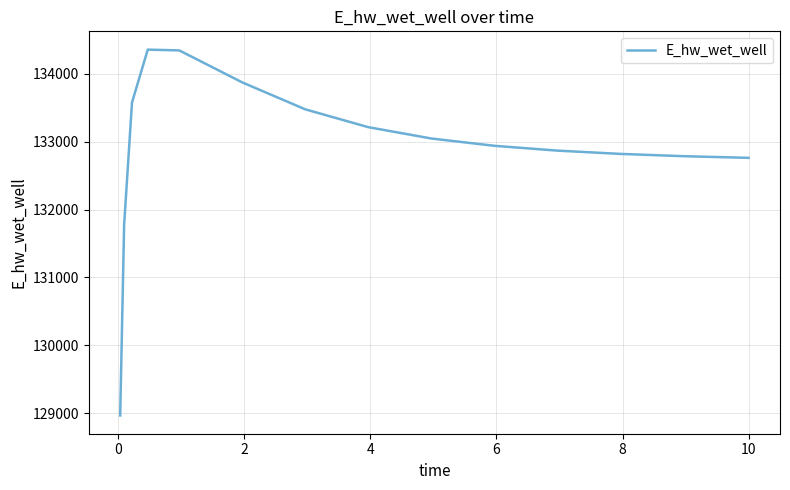

Is this an area chart (filled region under the line)?

No